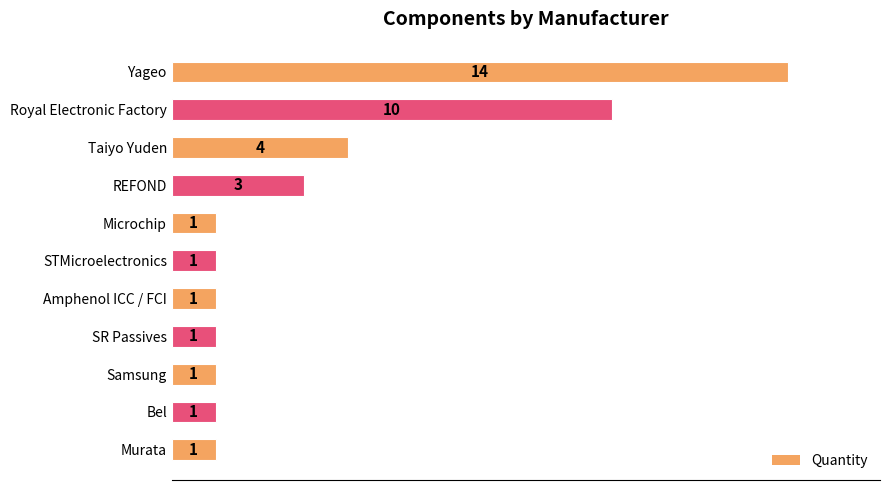

Approximately how many times larger is the value at Yageo compared to Murata?

14.0